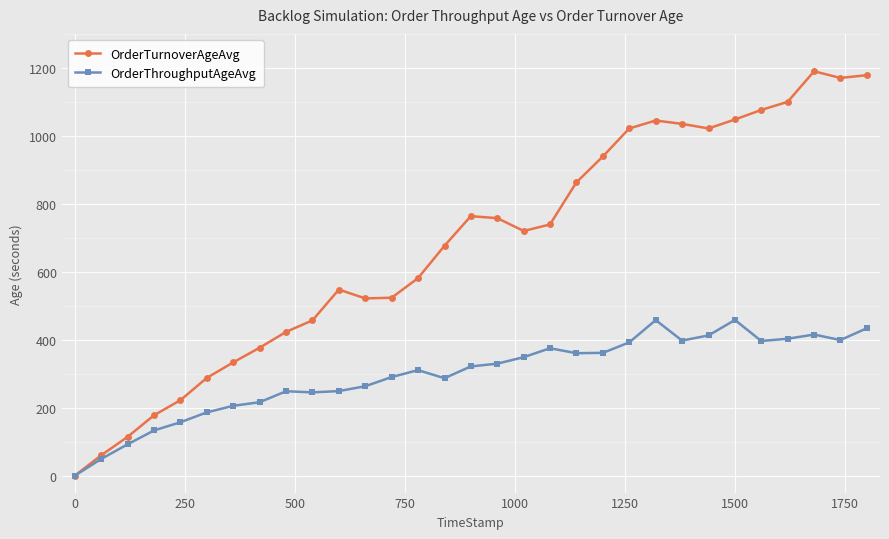

What is the value of the OrderThroughputAgeAvg point at the 18th from the left?

348.5